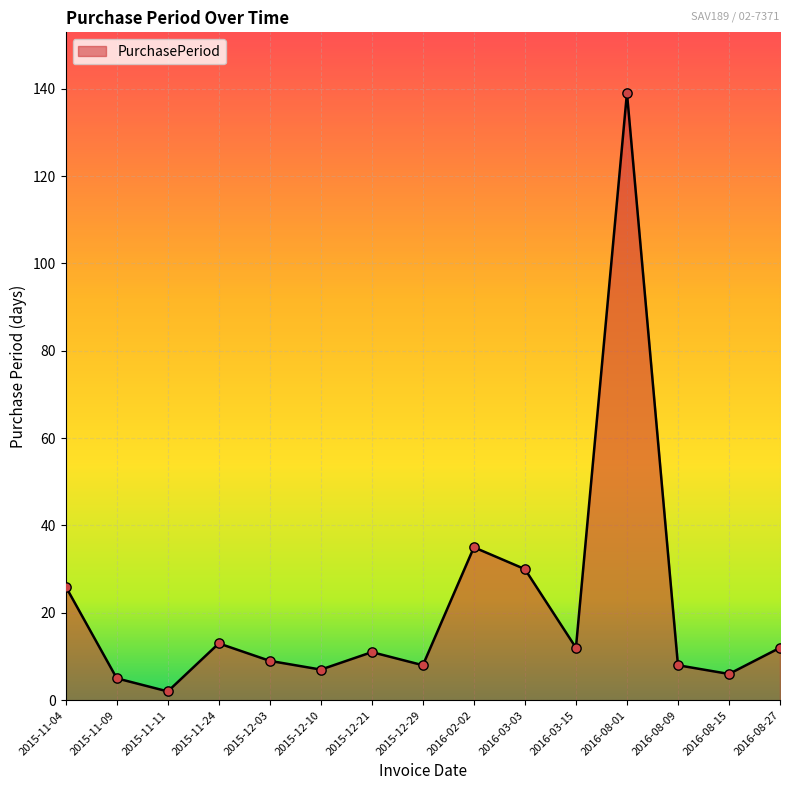

What is the change in value from 2015-11-04 to 2016-08-15?

-20